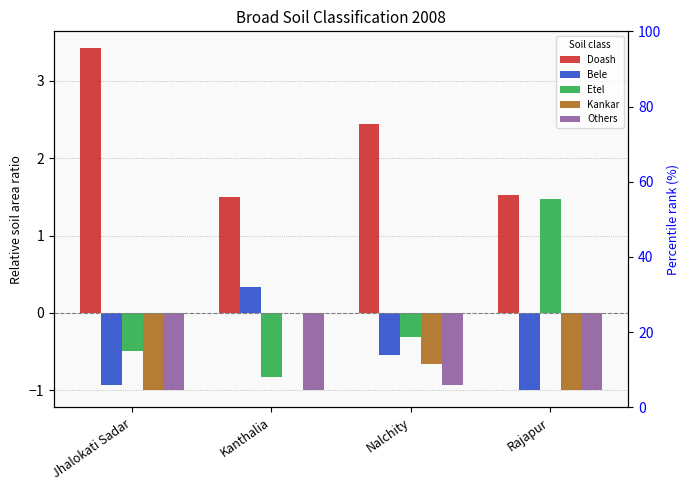

How many data points does each series have?

4